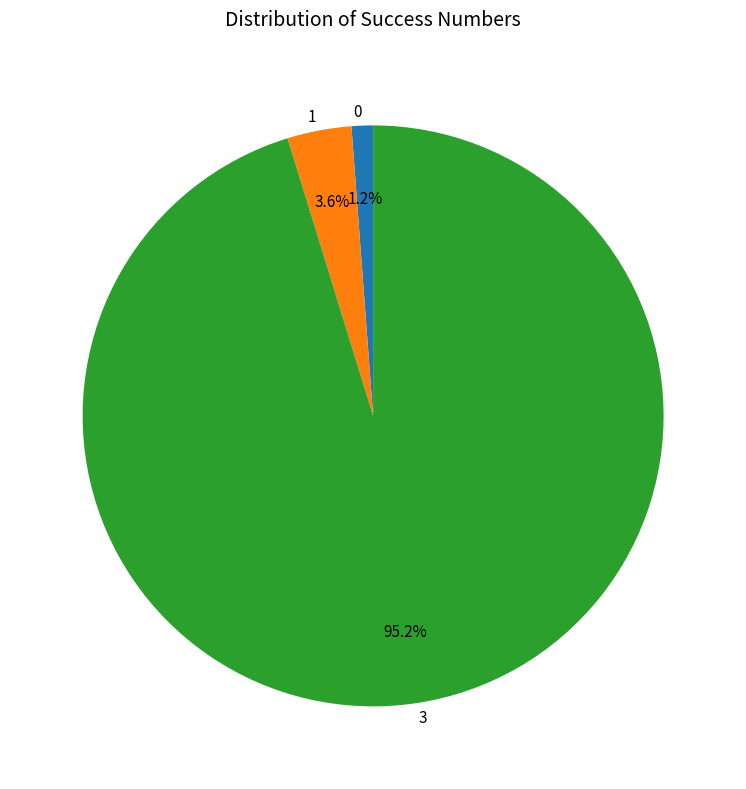

Is 3 the majority of the pie?

Yes